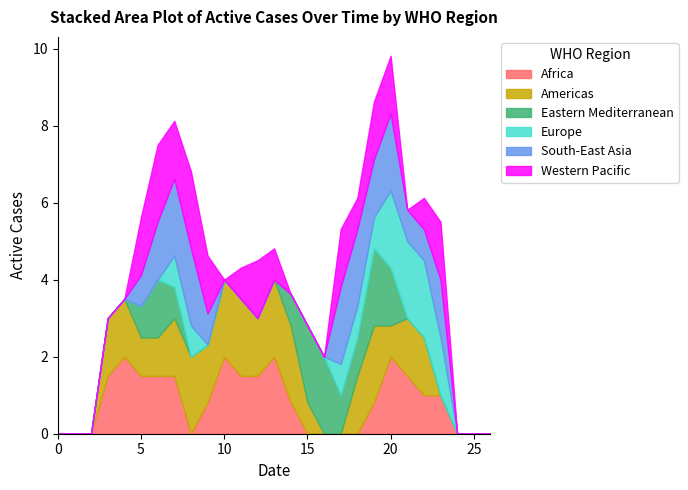

Reading left to right, list all the values displayed in this chart.

col_12: 0=0.0	1=0.0	2=0.0	3=1.5	4=2.0	5=1.5	6=1.5	7=1.5	8=0.0	9=0.8	10=2.0	11=1.5	12=1.5	13=2.0	14=0.8	15=0.0	16=0.0	17=0.0	18=0.0	19=0.8	20=2.0	21=1.5	22=1.0	23=1.0	24=0.0	25=0.0	26=0.0
col_16: 0=0.0	1=0.0	2=0.0	3=1.5	4=1.5	5=1.0	6=1.0	7=1.5	8=2.0	9=1.5	10=2.0	11=2.0	12=1.5	13=2.0	14=2.0	15=0.8	16=0.0	17=0.0	18=1.5	19=2.0	20=0.8	21=1.5	22=1.5	23=0.0	24=0.0	25=0.0	26=0.0
col_21: 0=0.0	1=0.0	2=0.0	3=0.0	4=0.0	5=0.8	6=1.5	7=0.8	8=0.0	9=0.0	10=0.0	11=0.0	12=0.0	13=0.0	14=0.8	15=2.0	16=2.0	17=1.0	18=1.0	19=2.0	20=1.5	21=0.0	22=0.0	23=0.0	24=0.0	25=0.0	26=0.0
col_7: 0=0.0	1=0.0	2=0.0	3=0.0	4=0.0	5=0.0	6=0.0	7=0.8	8=0.8	9=0.0	10=0.0	11=0.0	12=0.0	13=0.0	14=0.0	15=0.0	16=0.0	17=0.8	18=0.8	19=0.8	20=2.0	21=2.0	22=2.0	23=1.5	24=0.0	25=0.0	26=0.0
col_8: 0=0.0	1=0.0	2=0.0	3=0.0	4=0.0	5=0.8	6=1.5	7=2.0	8=2.0	9=0.8	10=0.0	11=0.0	12=0.0	13=0.0	14=0.0	15=0.0	16=0.0	17=2.0	18=2.0	19=1.5	20=2.0	21=0.8	22=0.8	23=1.5	24=0.0	25=0.0	26=0.0
col_9: 0=0.0	1=0.0	2=0.0	3=0.0	4=0.0	5=1.5	6=2.0	7=1.5	8=2.0	9=1.5	10=0.0	11=0.8	12=1.5	13=0.8	14=0.0	15=0.0	16=0.0	17=1.5	18=0.8	19=1.5	20=1.5	21=0.0	22=0.8	23=1.5	24=0.0	25=0.0	26=0.0